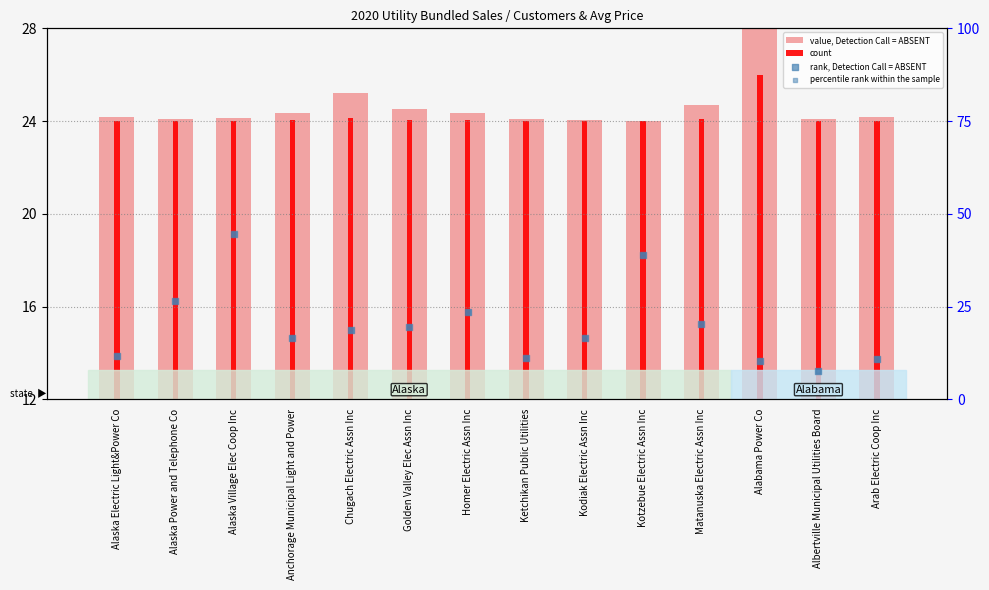

At which category is the sum across all series the highest?

Alaska Village Elec Coop Inc